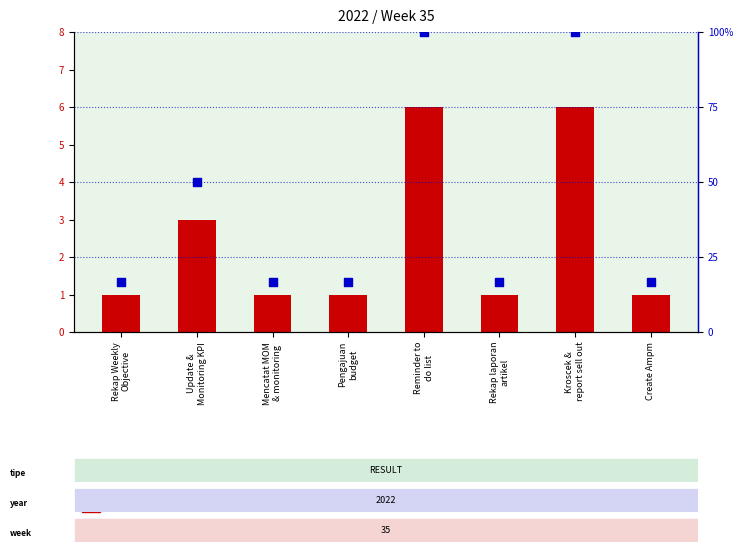

What are all the series names shown in the legend?

count, percentile rank within the sample